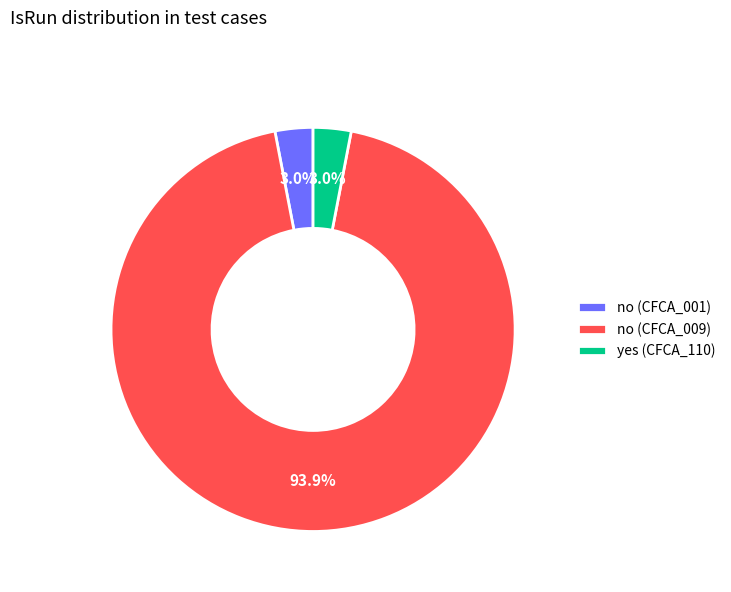

Count the number of slices in the pie.

3